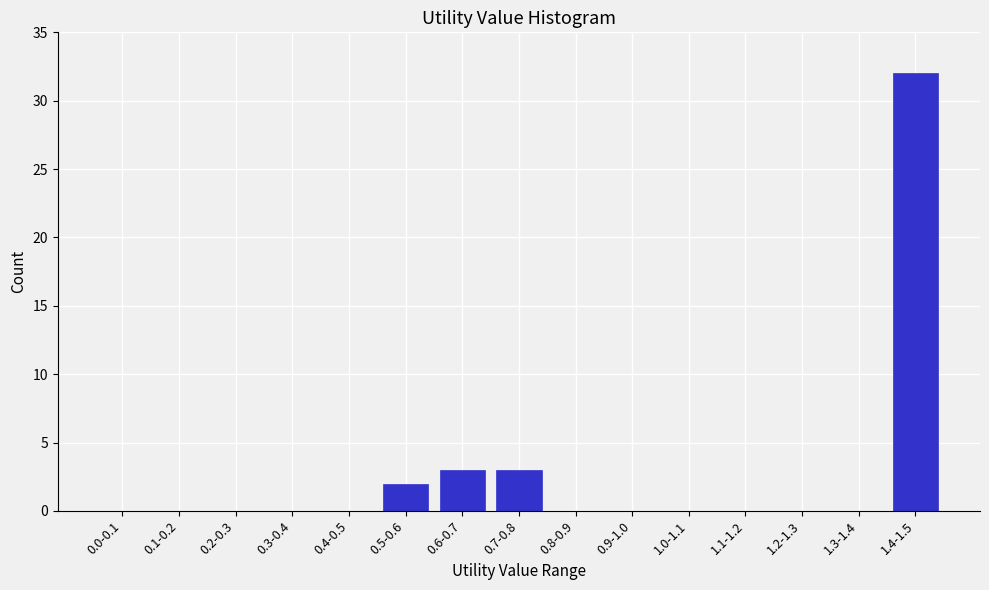

Reading right to left, extract all data points from this chart.

1.4-1.5=32	1.3-1.4=0	1.2-1.3=0	1.1-1.2=0	1.0-1.1=0	0.9-1.0=0	0.8-0.9=0	0.7-0.8=3	0.6-0.7=3	0.5-0.6=2	0.4-0.5=0	0.3-0.4=0	0.2-0.3=0	0.1-0.2=0	0.0-0.1=0